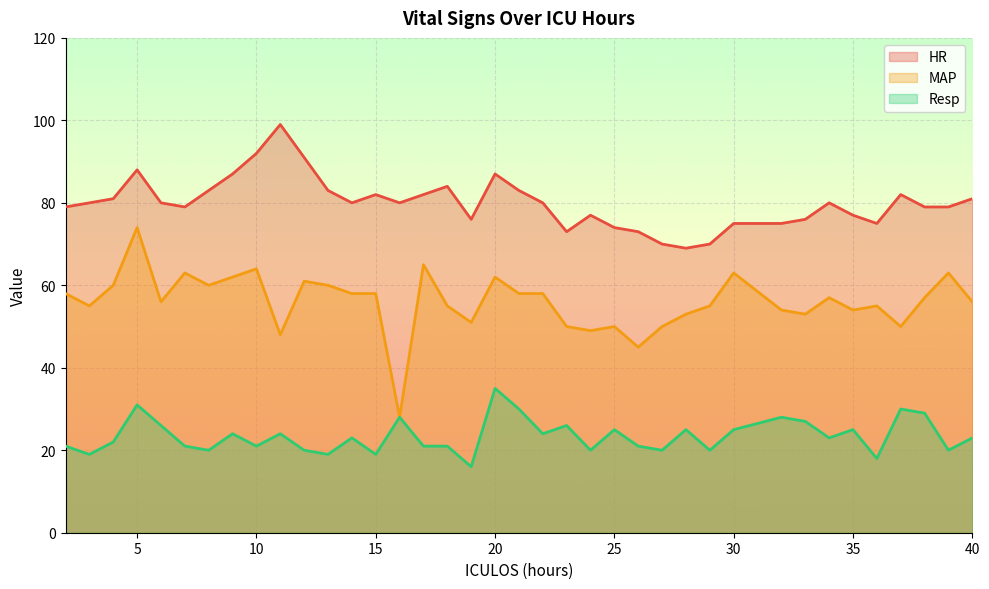

Which series has the largest range (max minus min)?

MAP